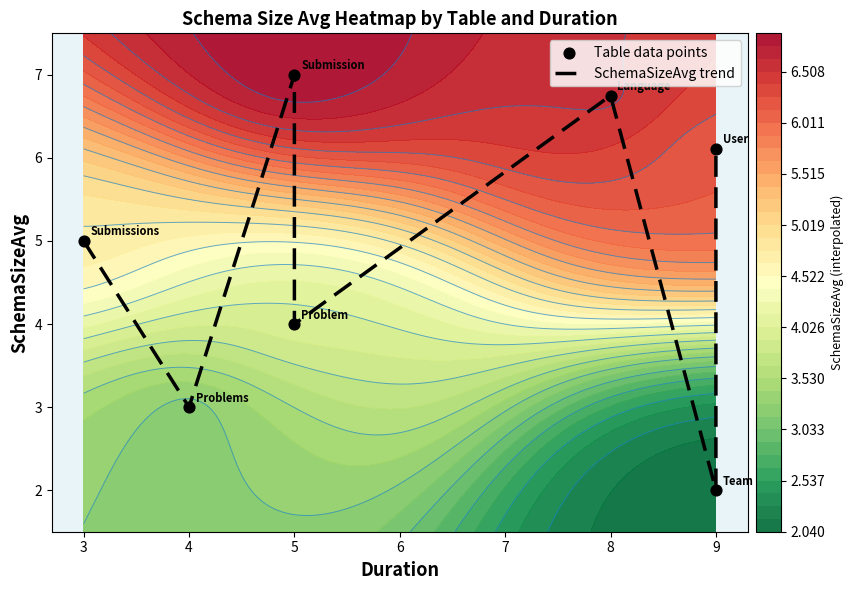

What is the average value of the Table data points series?

4.8